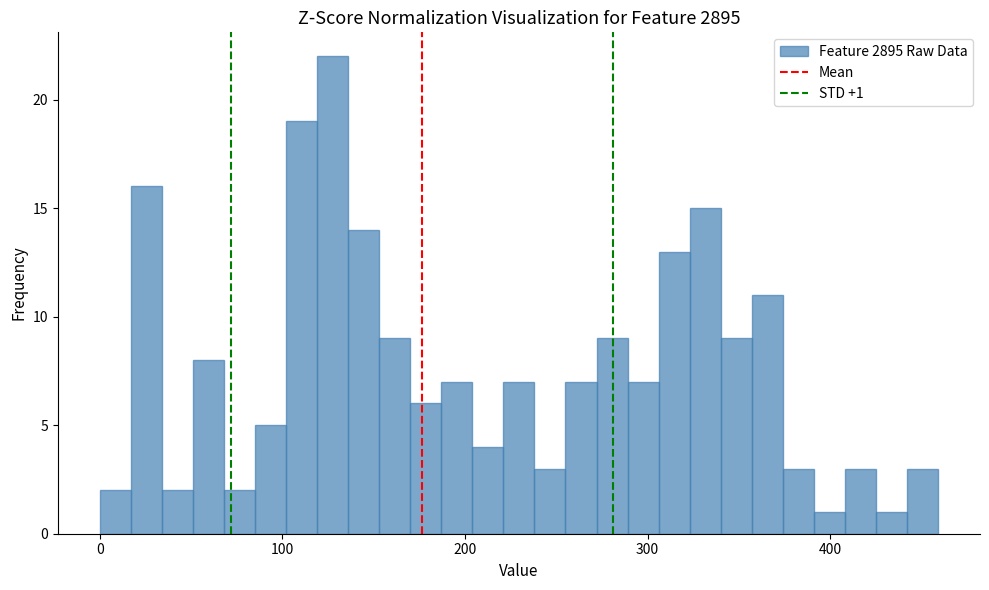

Around what value on the x-axis is the tallest bar? Give the approximate position of its centre, as read against the axis.

130